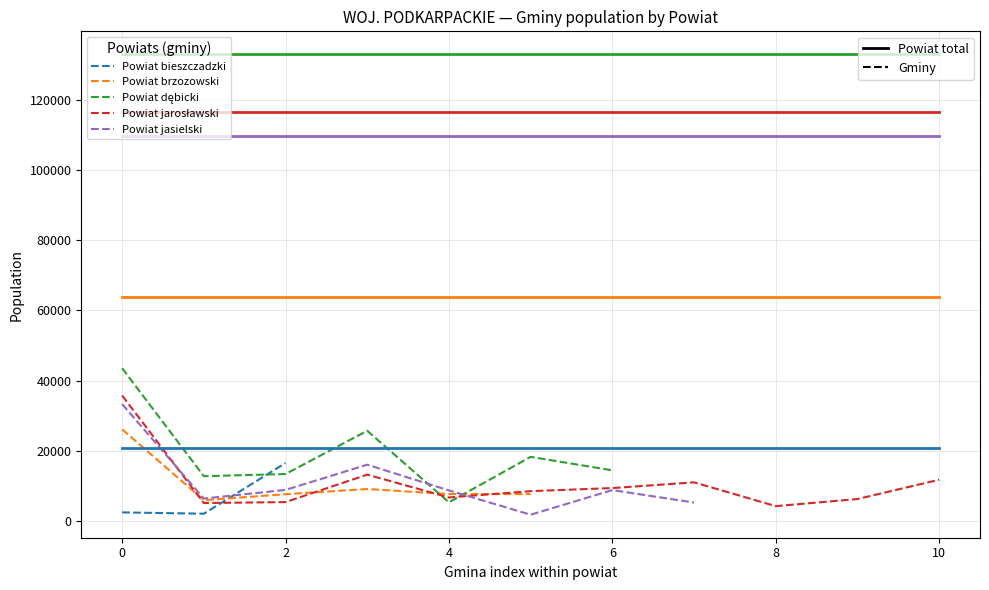

How many lines are shown in the chart?

5